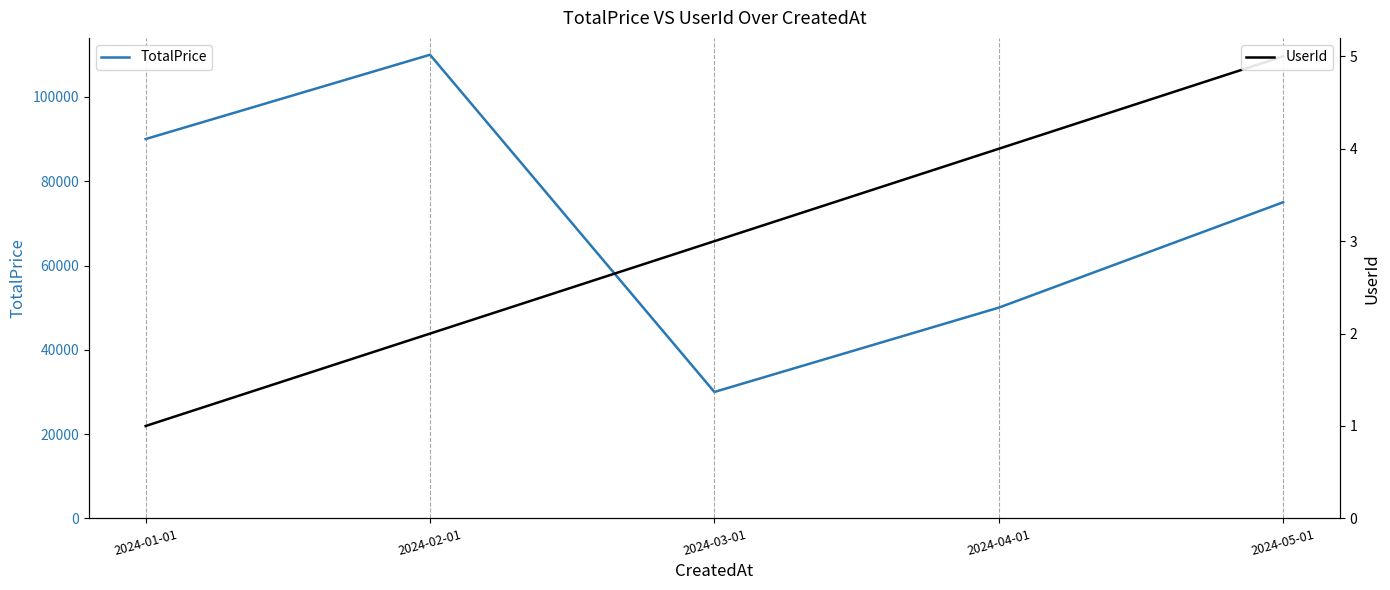

What is the average value of the UserId series?

3